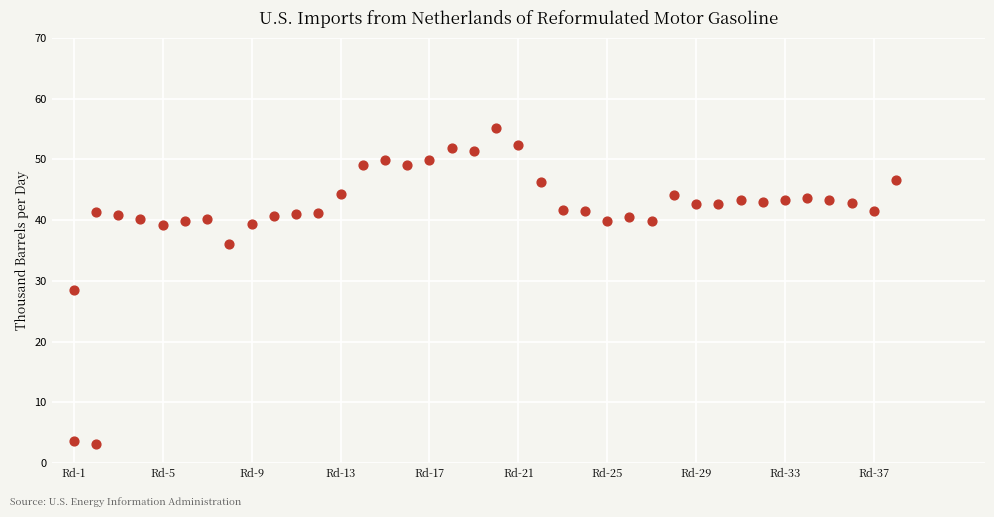

What is the range of X values (max minus min)?

37.0